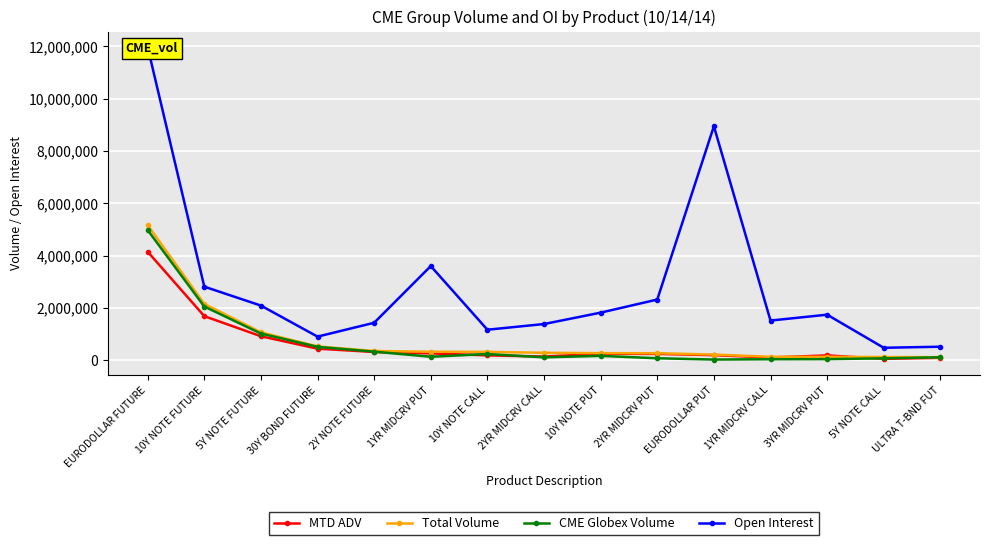

List the series in order of their peak value, highest first.

Open Interest, Total Volume, CME Globex Volume, MTD ADV